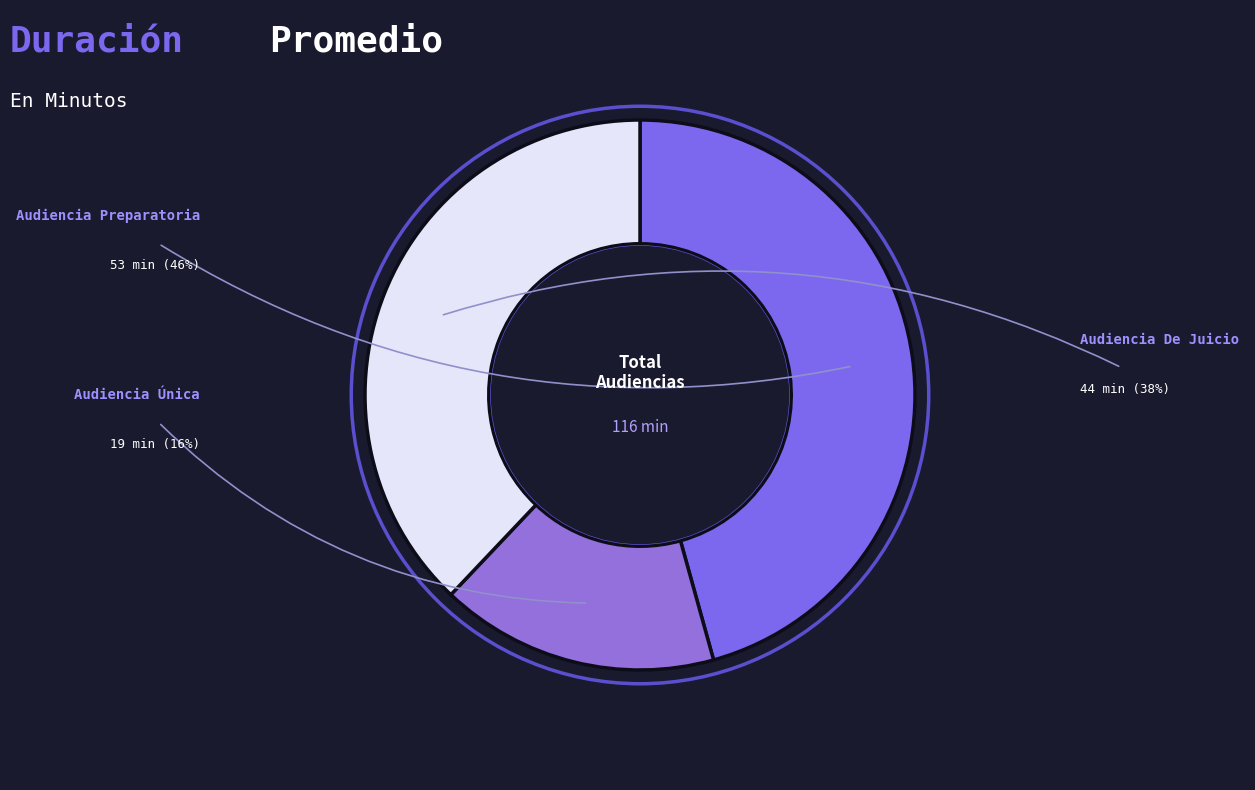

Which slice is the smallest?

Audiencia Única